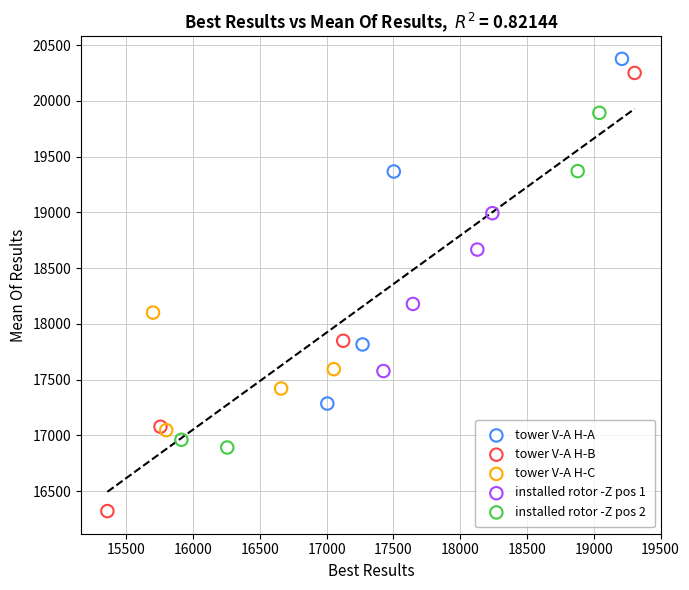

Which series has the widest spread of Y values?

tower V-A H-B